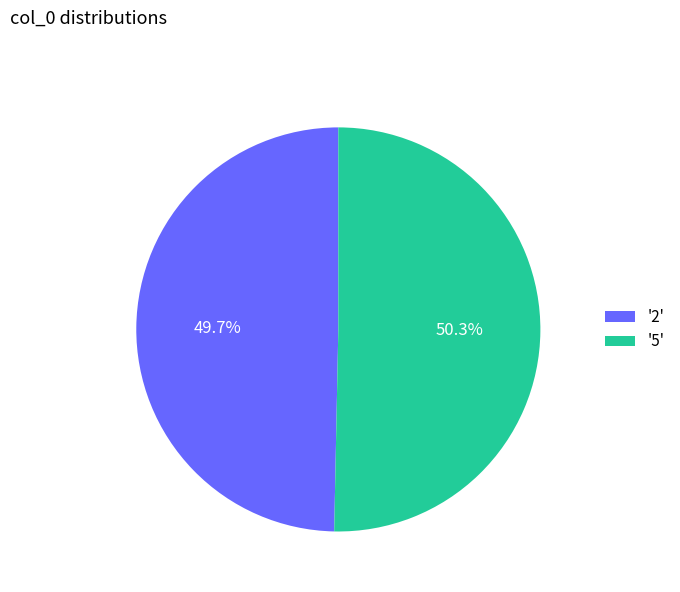

What is the total percentage of '5' and '2'?

100.0%